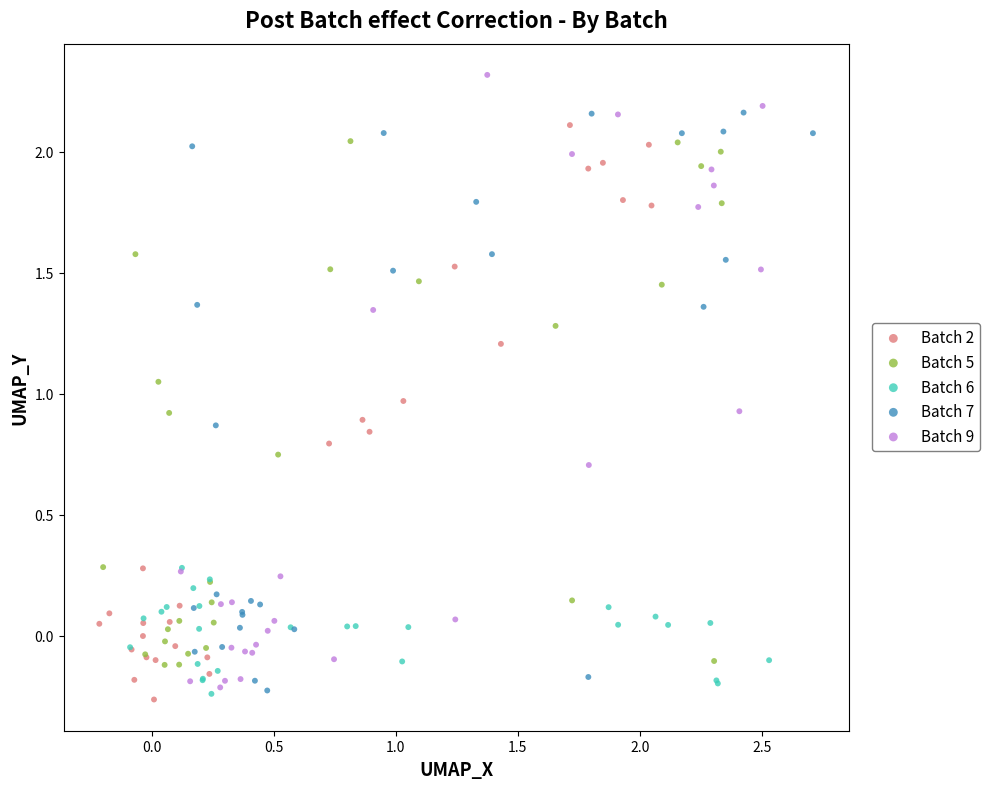

Which series has the widest spread of Y values?

Batch 9